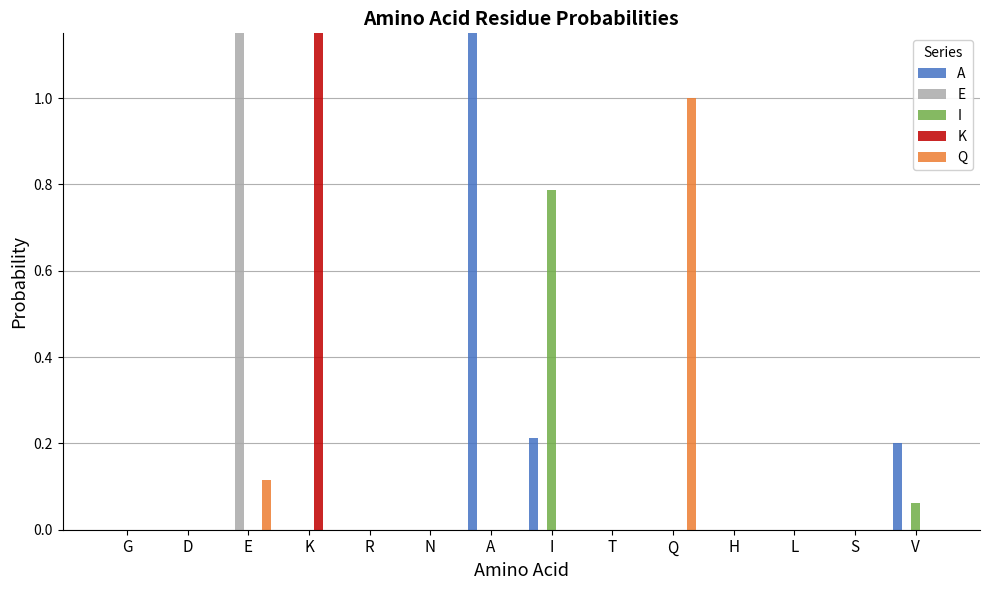

Which has a higher value, H or N?

H